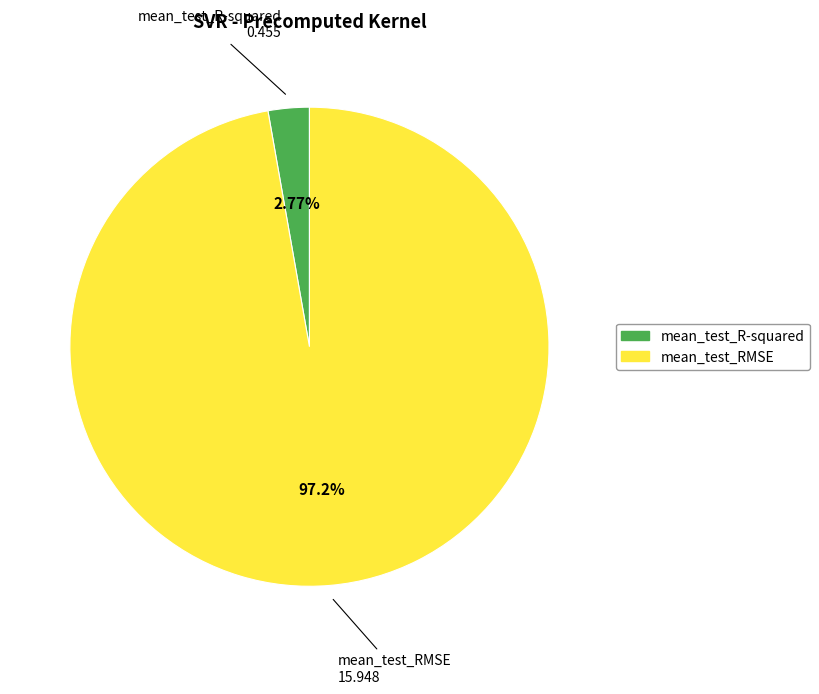

Between mean_test_RMSE and mean_test_R-squared, which is larger?

mean_test_RMSE